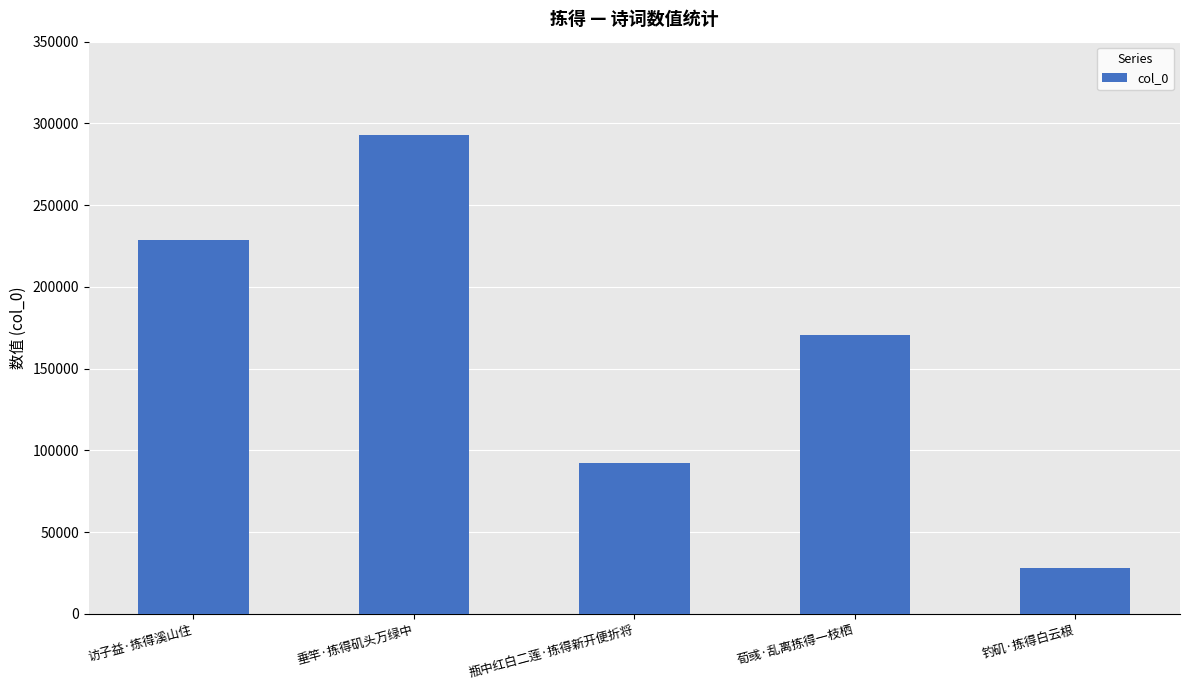

The chart shows a value of 82188 at 访子益·拣得溪山住. True or false?

False